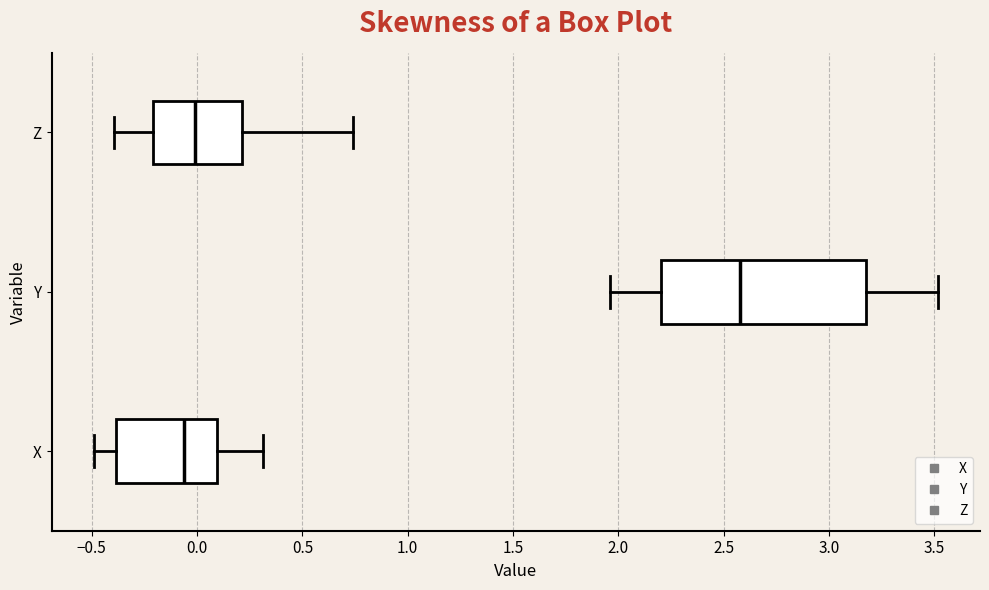

Which box's median line is the furthest to the right?

Y